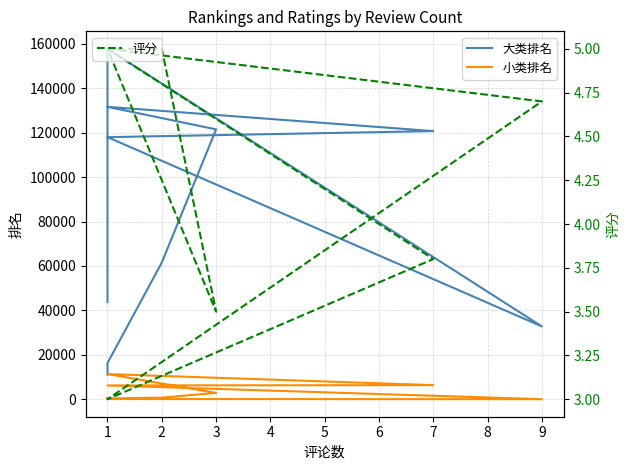

What is the value of the 大类排名 point at the 7th from the left?

121471.0